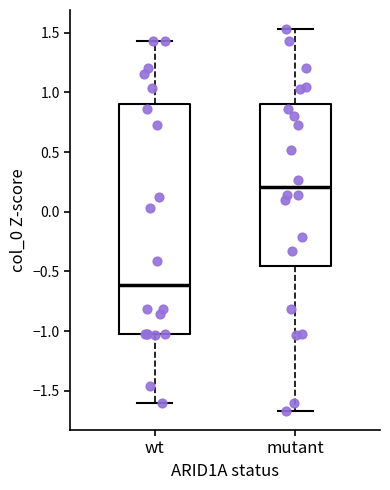

Where does the lower whisker of the box for wt end on the y-axis? The values are not printed on the chart, so give them approximately, as read against the axis.

-1.60